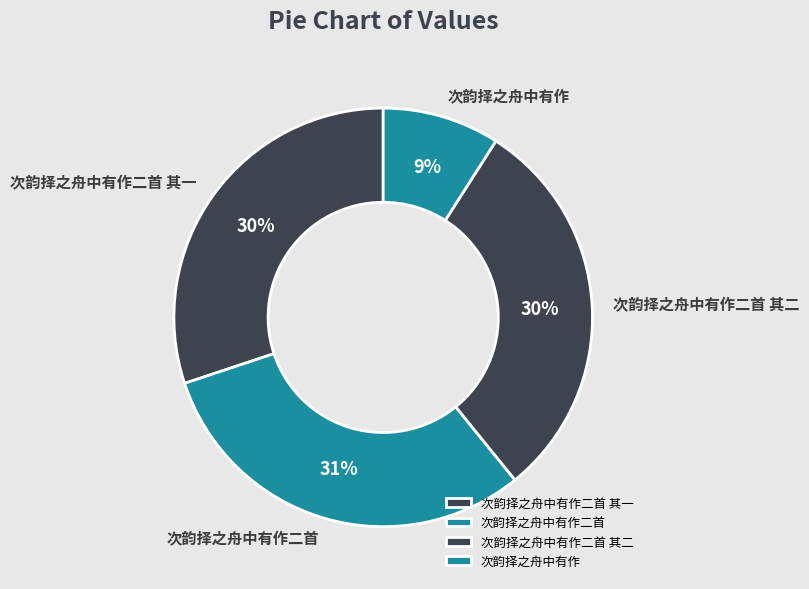

Is there any slice that represents more than half of the pie?

No